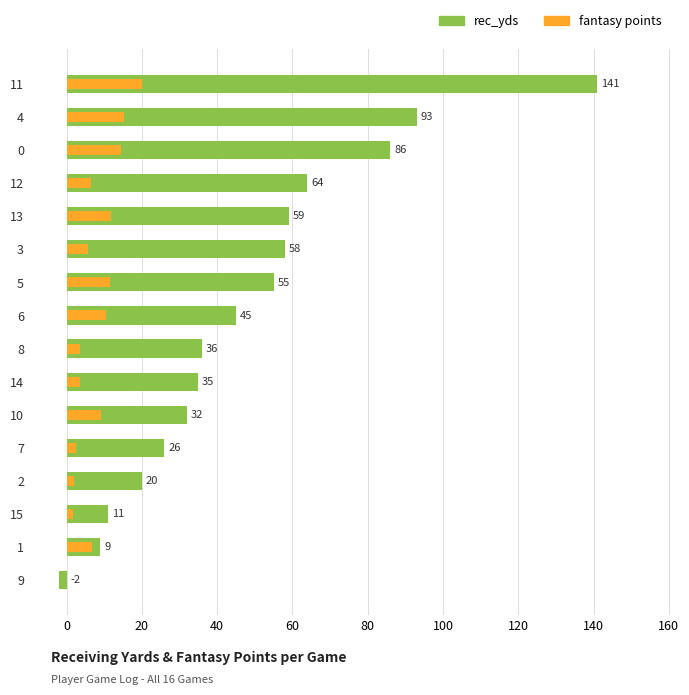

What are all the series names shown in the legend?

rec_yds, fantasy points